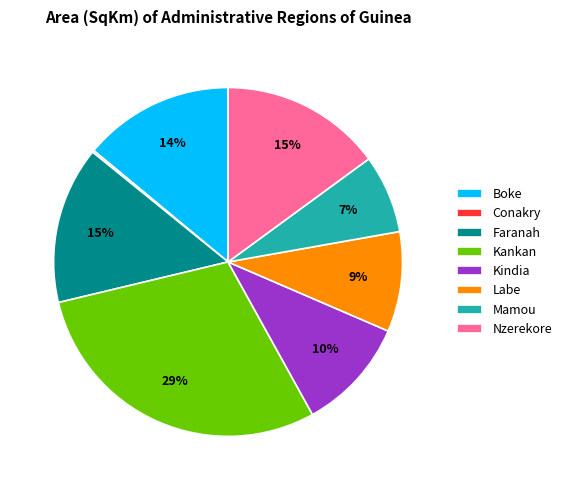

To the nearest percent, what is the combined percentage of Boke and Labe?

23%